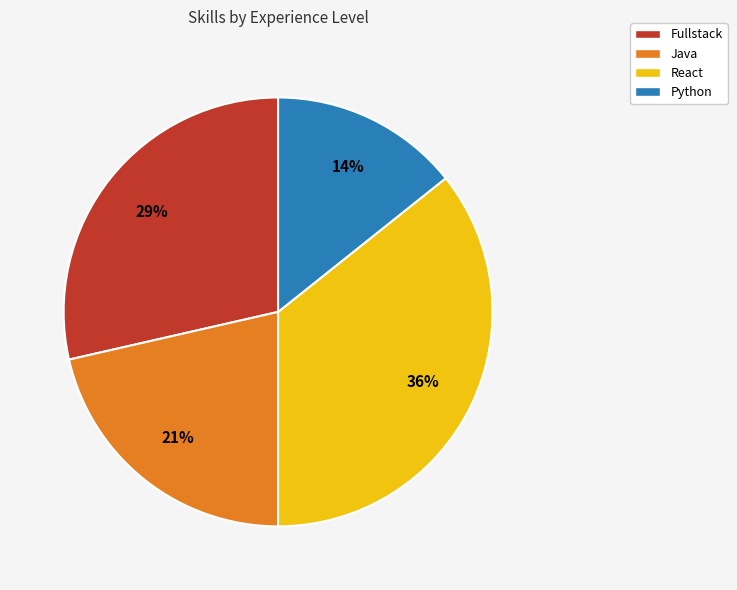

Is it true that Java is 16% of the pie?

False